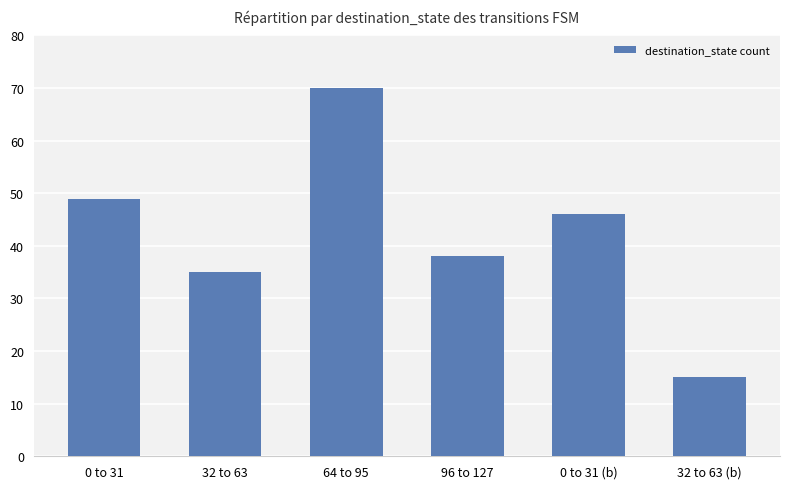

Which has a higher value, 0 to 31 or 0 to 31 (b)?

0 to 31